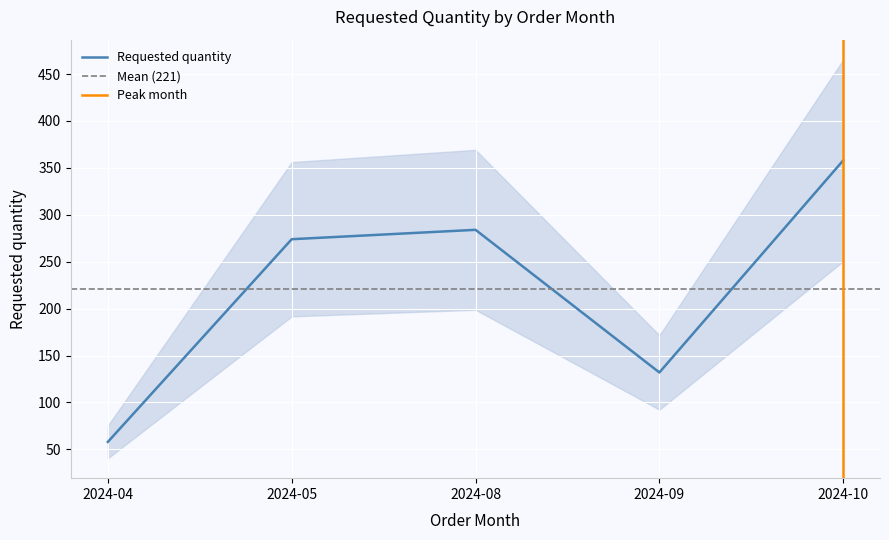

Which label corresponds to the largest value in the chart?

2024-10